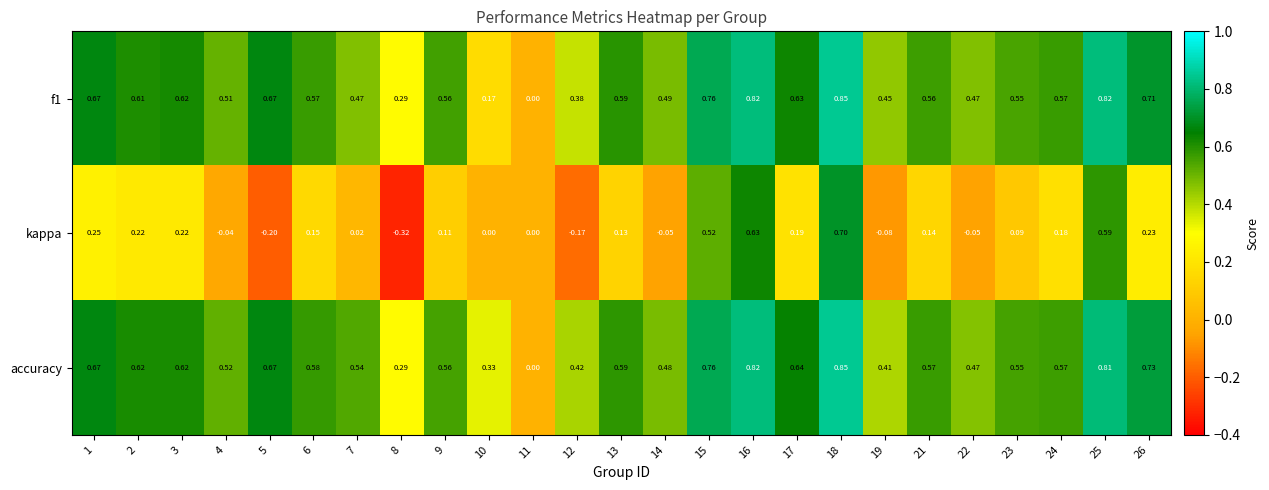

Which series has the widest spread of values?

kappa